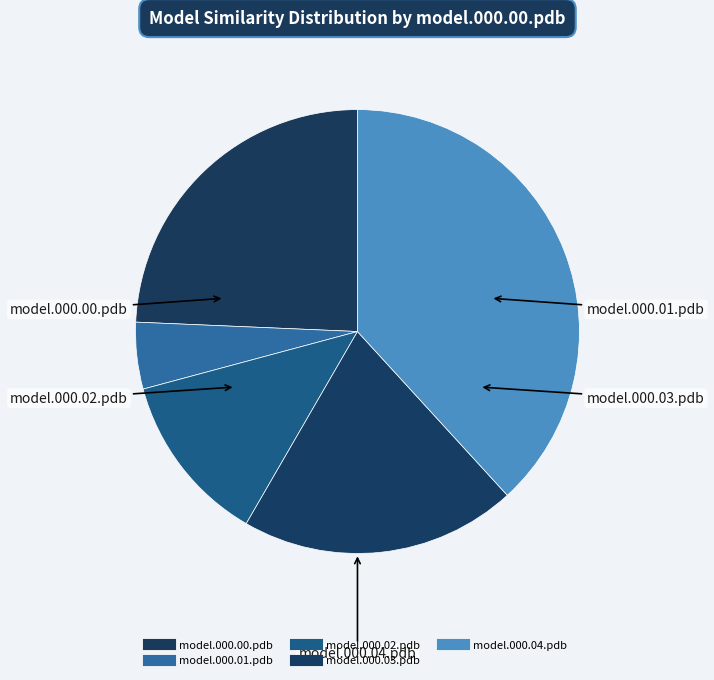

To the nearest percent, what is the combined percentage of model.000.02.pdb and model.000.00.pdb?

37%